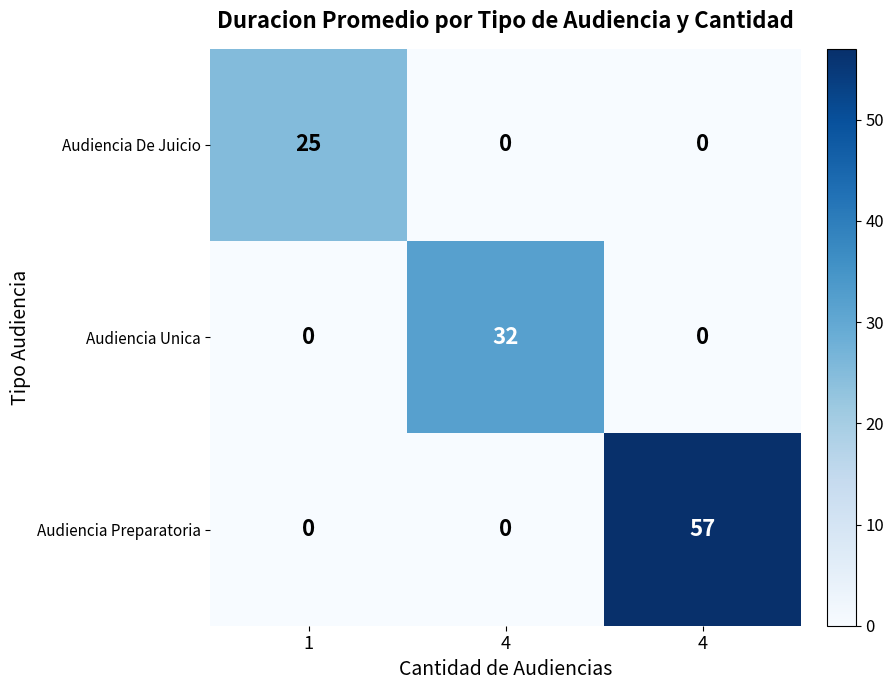

How many categories are shown in the chart?

3